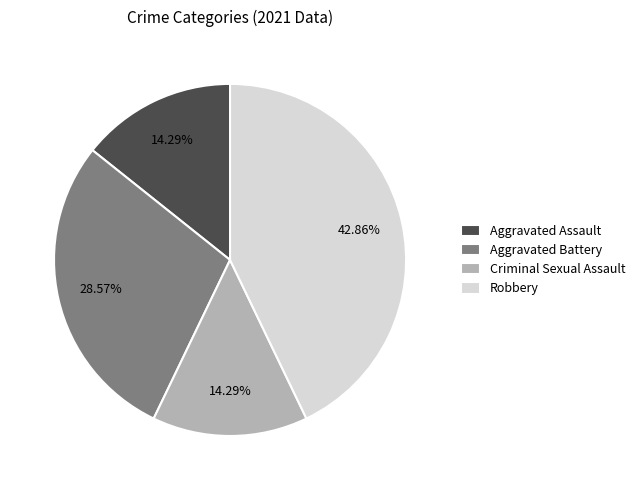

True or false: Criminal Sexual Assault accounts for 14% of the total.

True